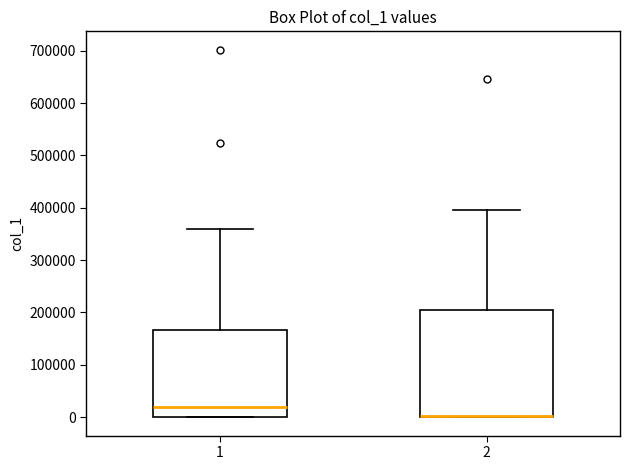

Reading left to right, read every box against the y-axis: the position of its median line, the range the box covers, and the ends of its whiskers. The values are not printed on the chart, so give them approximately, as read against the axis.

1: median 20000, box 0 to 170000, whiskers 0 to 360000
2: median 0 (drawn on the box's lower edge), box 0 to 200000, whiskers 0 to 400000